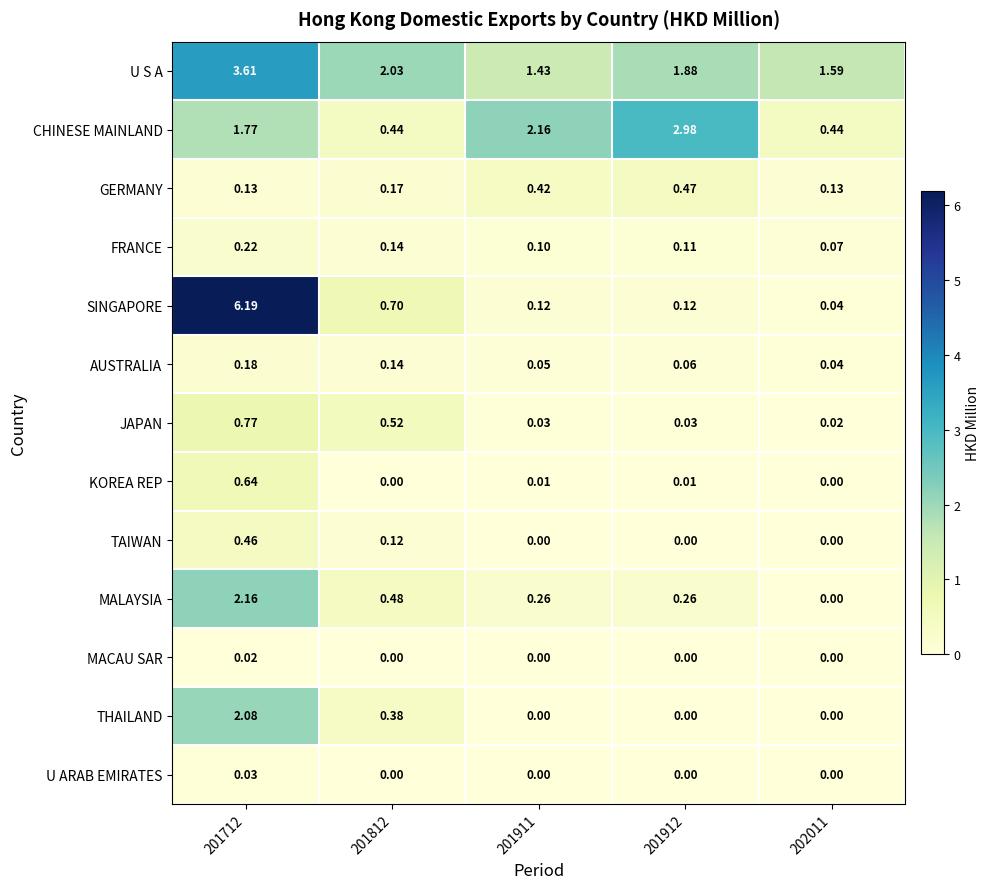

List the series in order of their peak value, lowest first.

MACAU SAR, U ARAB EMIRATES, AUSTRALIA, FRANCE, TAIWAN, GERMANY, KOREA REP, JAPAN, THAILAND, MALAYSIA, CHINESE MAINLAND, U S A, SINGAPORE